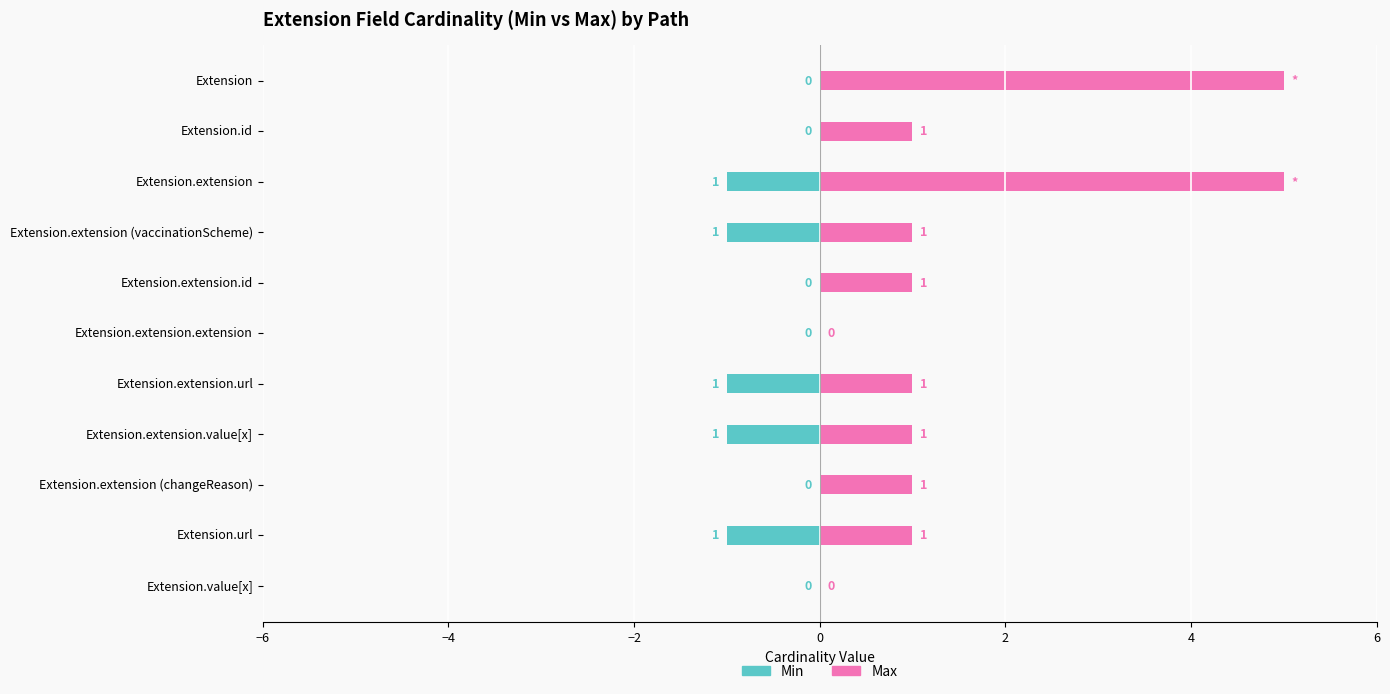

Between Extension.extension.url and Extension.value[x], which series saw the biggest shift?

Max